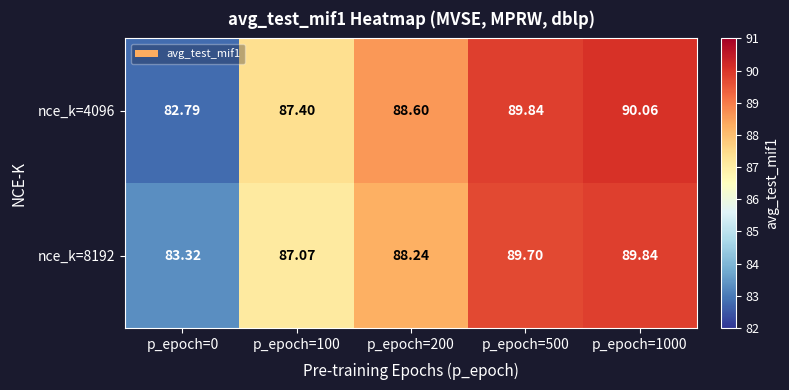

Which series has the widest spread of values?

nce_k=4096